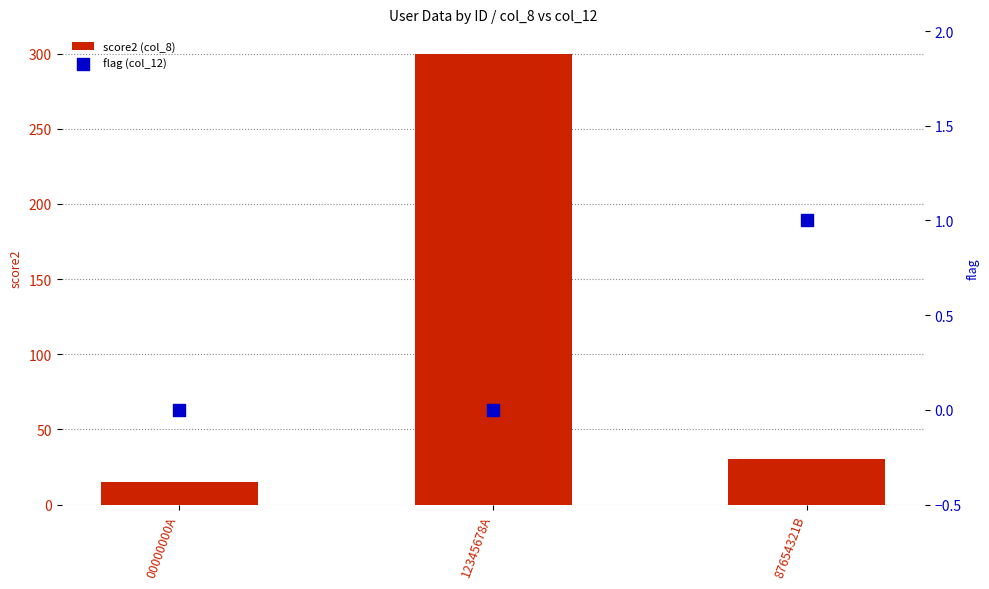

Which series has the widest spread of Y values?

score2 (col_8)